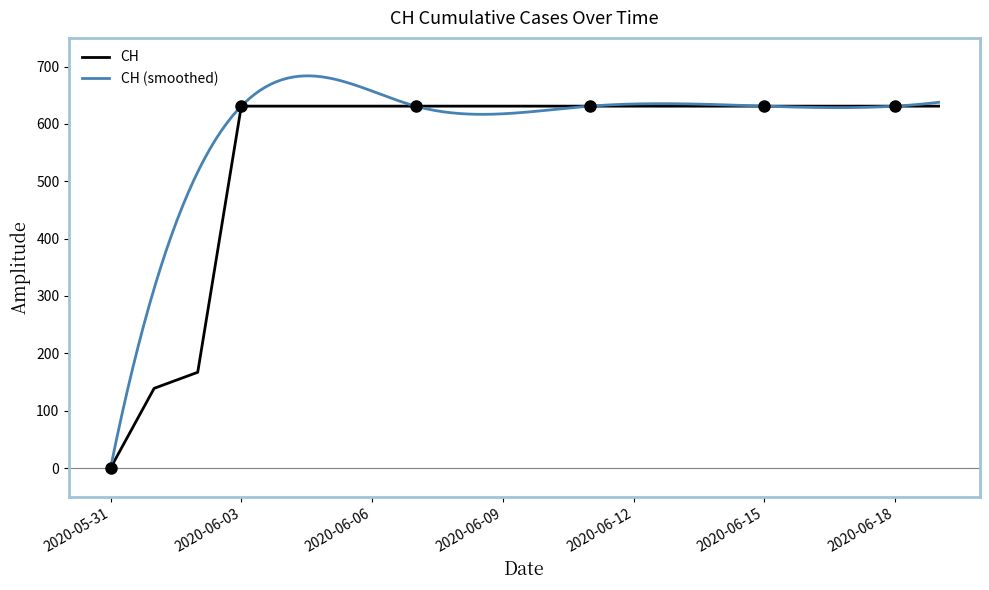

Which has a higher value, 2020-06-16 or 2020-06-10?

2020-06-16